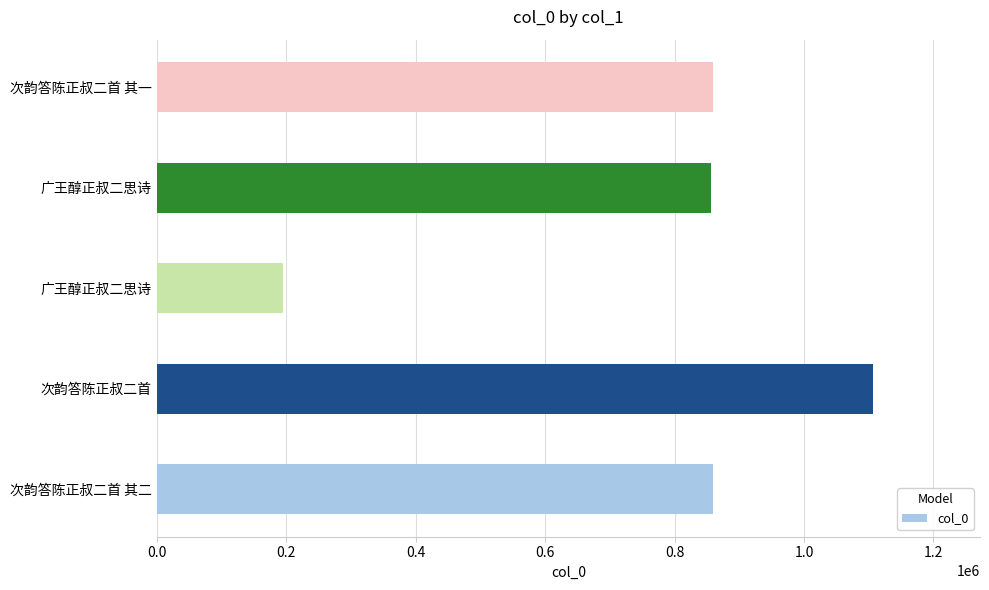

What is the minimum value shown in the chart?

195592